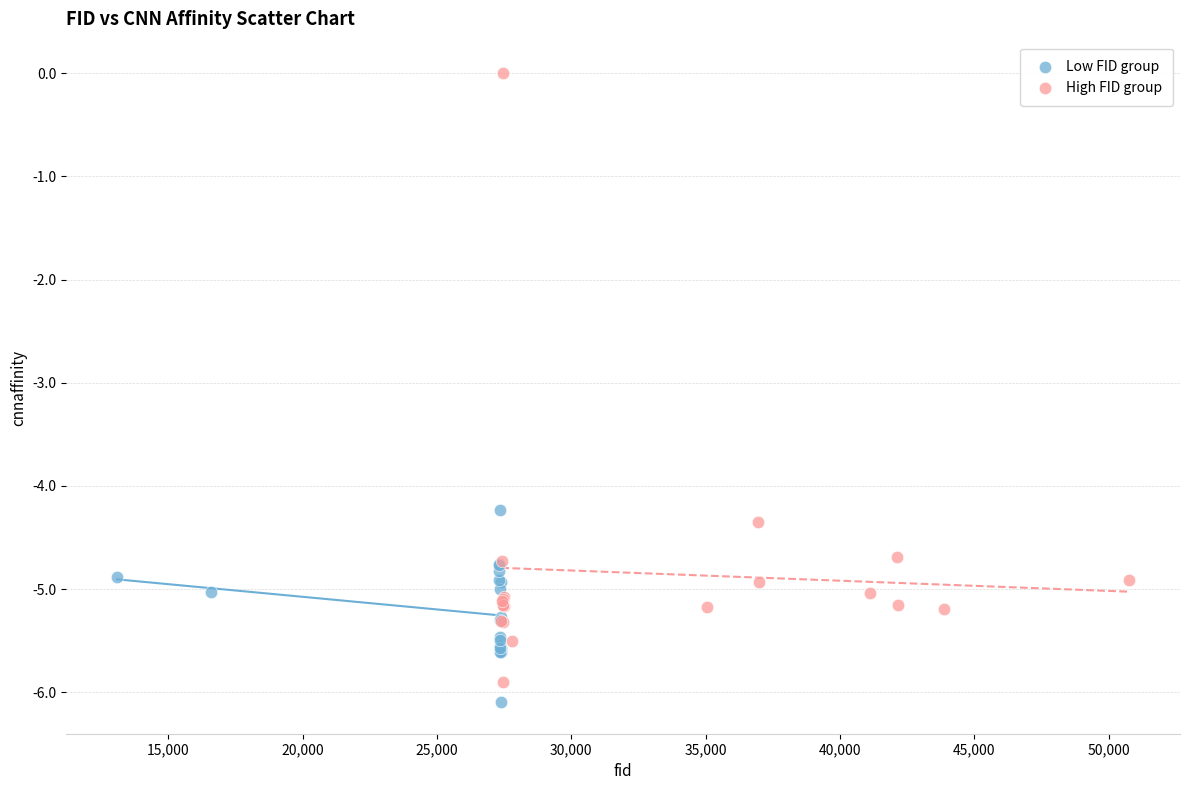

Which series has the largest Y range (max minus min)?

High FID group